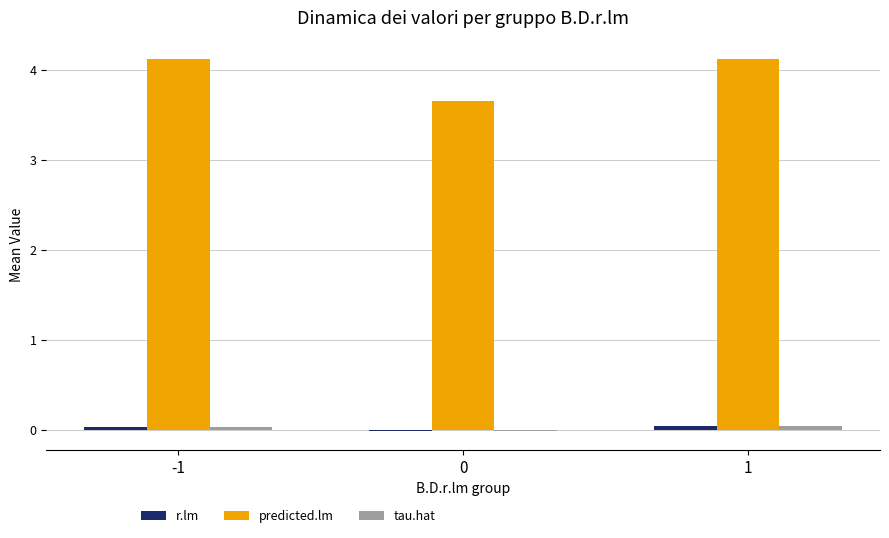

How many groups of bars are there?

3